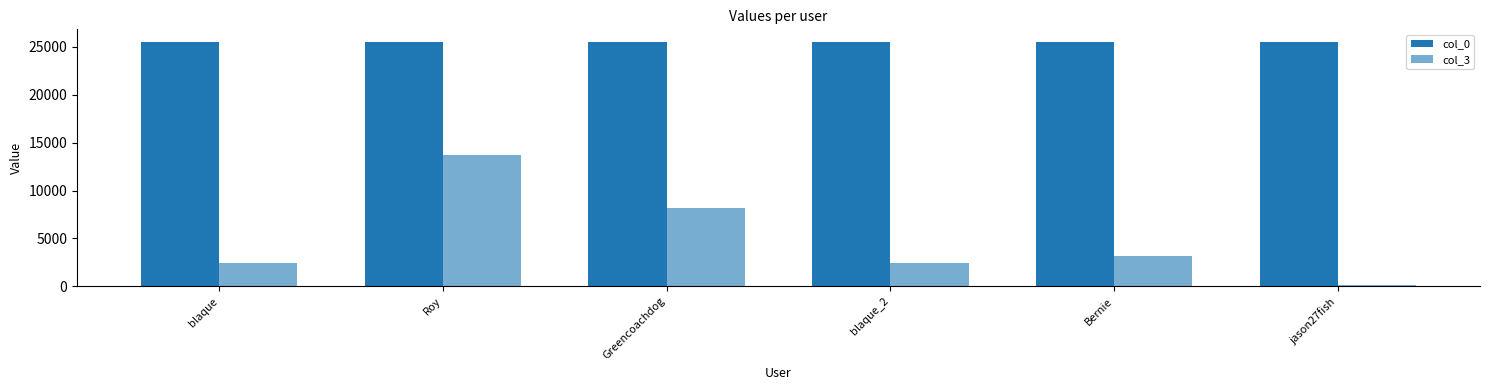

Count the number of categories in the chart.

6